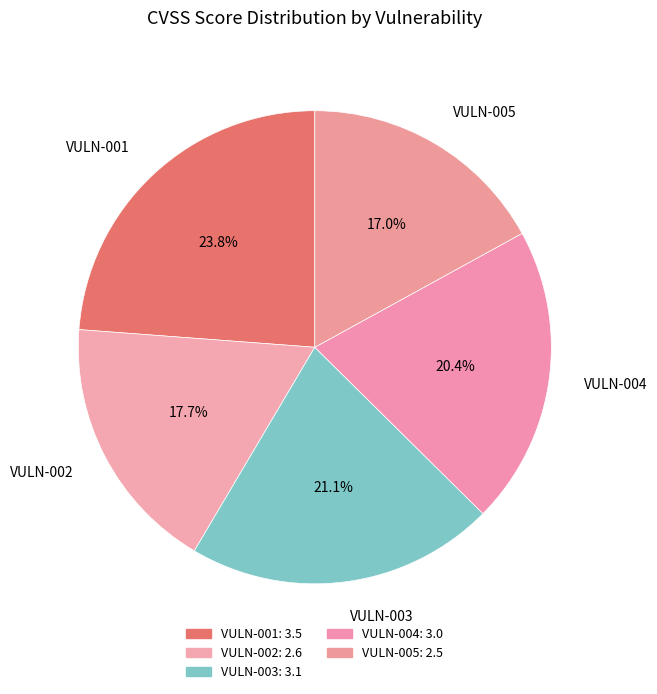

Count the number of slices in the pie.

5